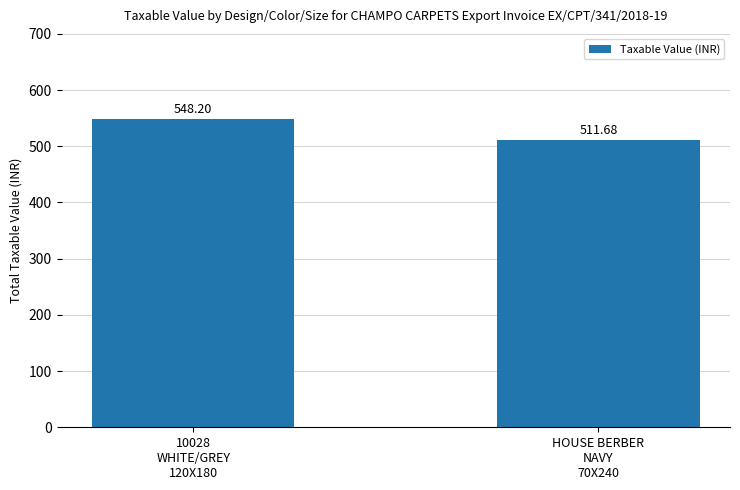

What is the difference between the values at 10028
WHITE/GREY
120X180 and HOUSE BERBER
NAVY
70X240?

36.5